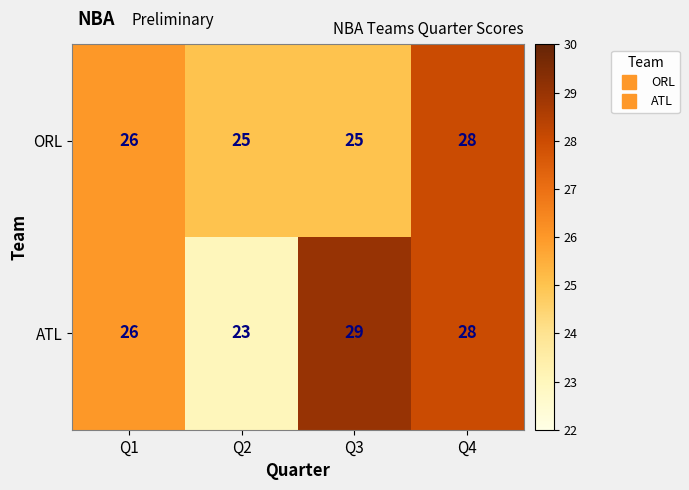

The value of ORL at Q3 is 40. True or false?

False